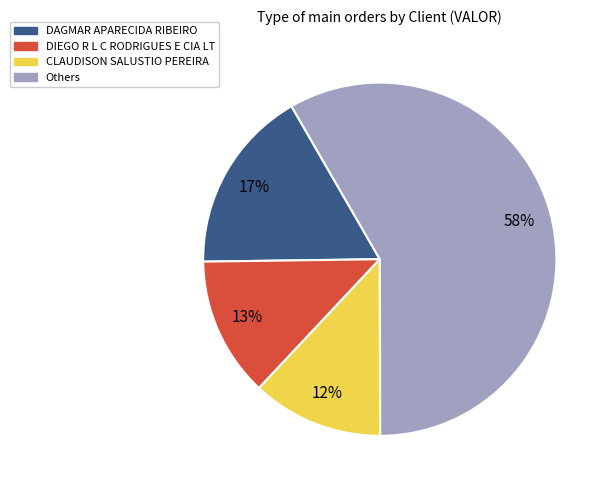

Is there any slice that represents more than half of the pie?

Yes